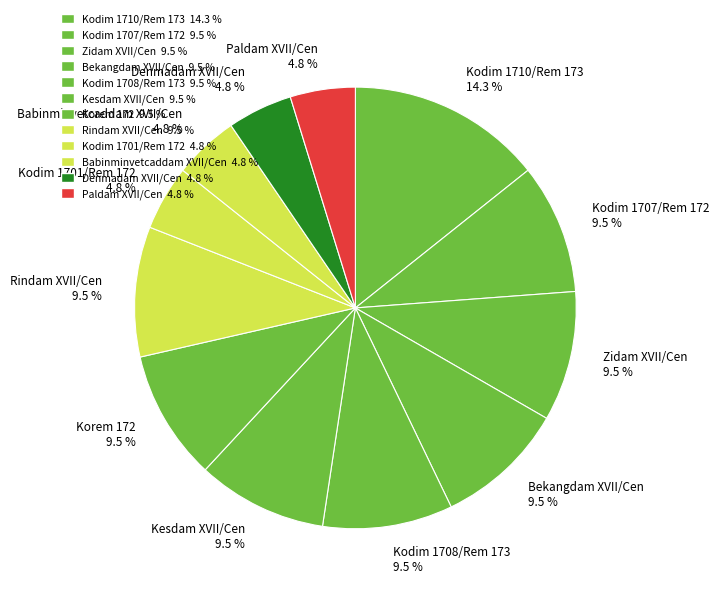

What is the largest slice in the pie chart?

Kodim 1710/Rem 173